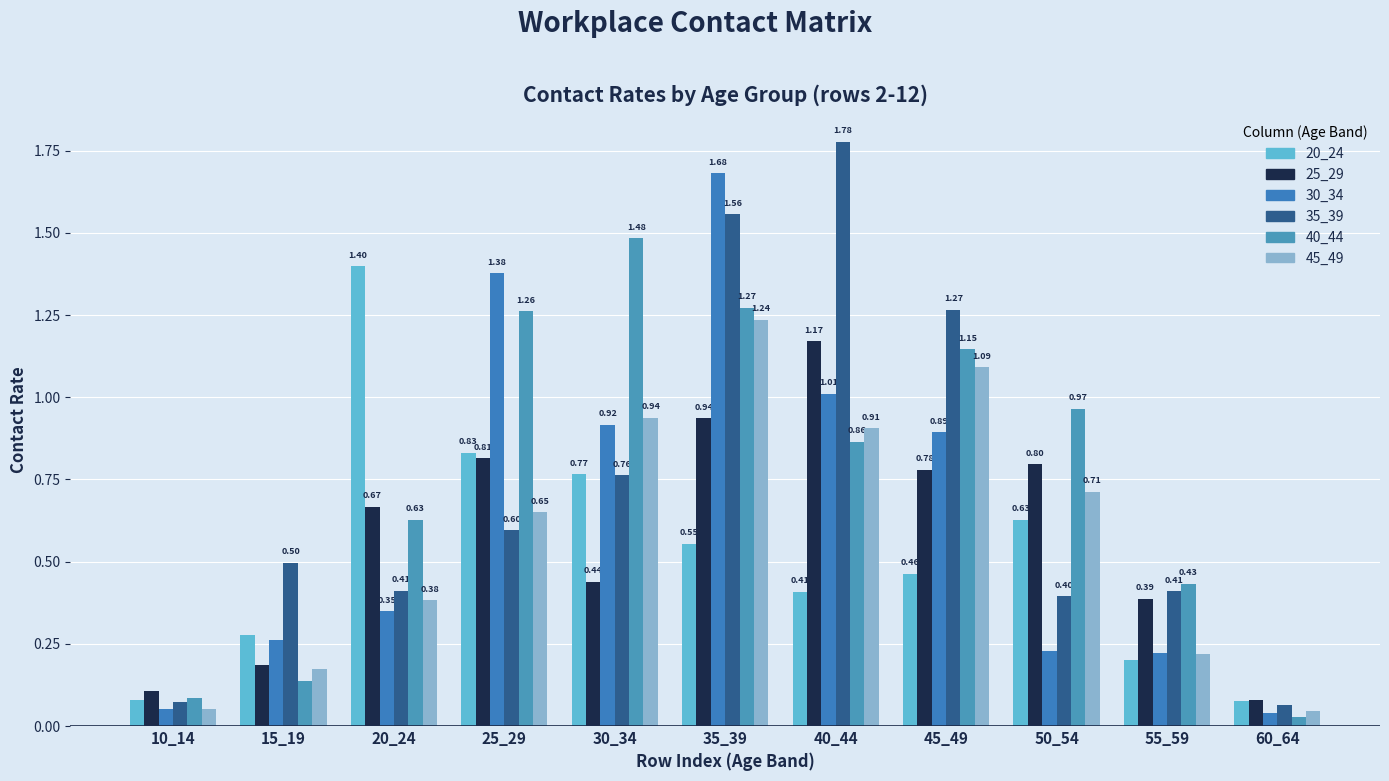

Which series has the widest spread of values?

35_39